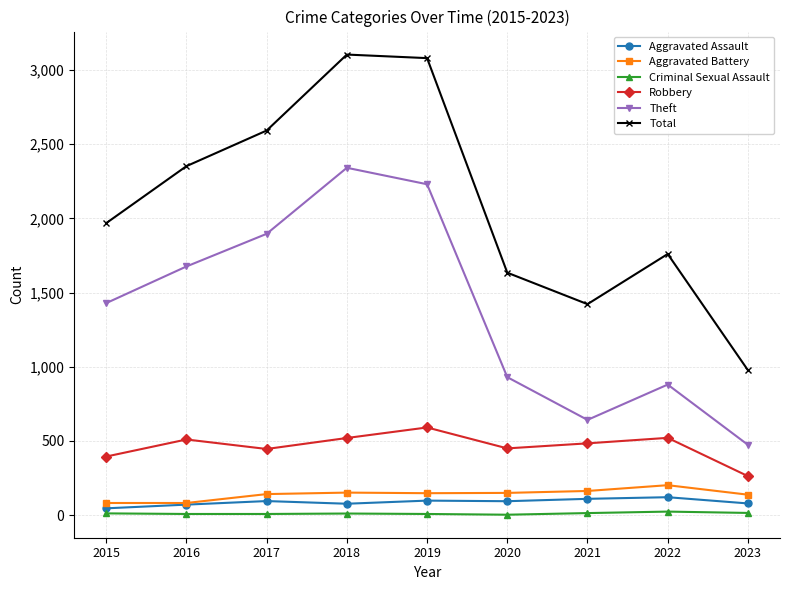

Which series changed the most between 2016 and 2022?

Theft